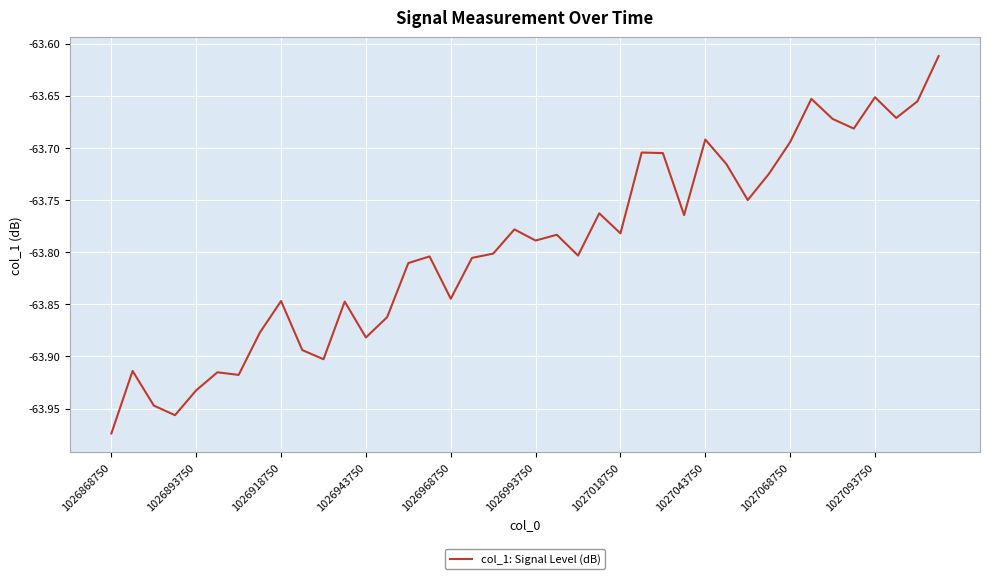

What is the difference between the maximum and minimum values?

0.4